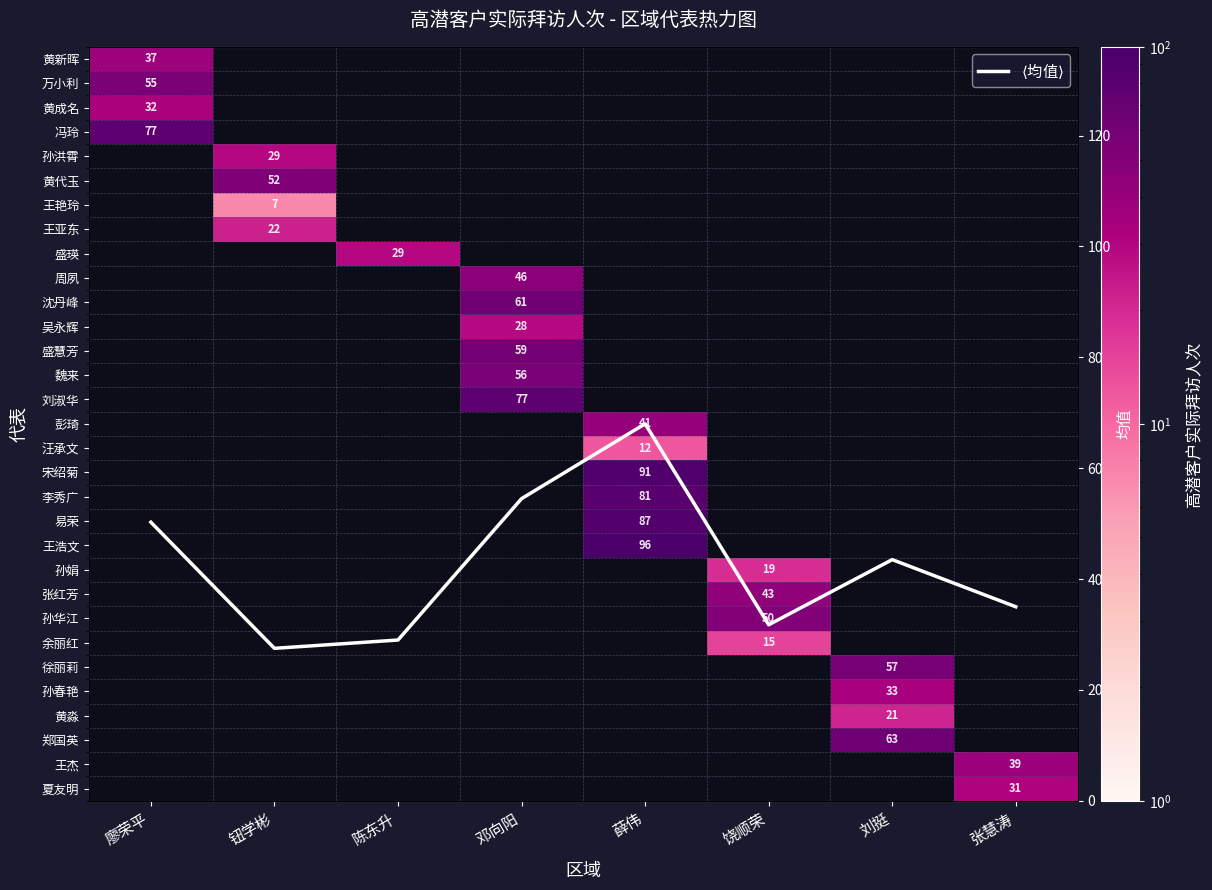

Between 廖荣平 and 薛伟, which series saw the biggest shift?

$\langle$均值$\rangle$